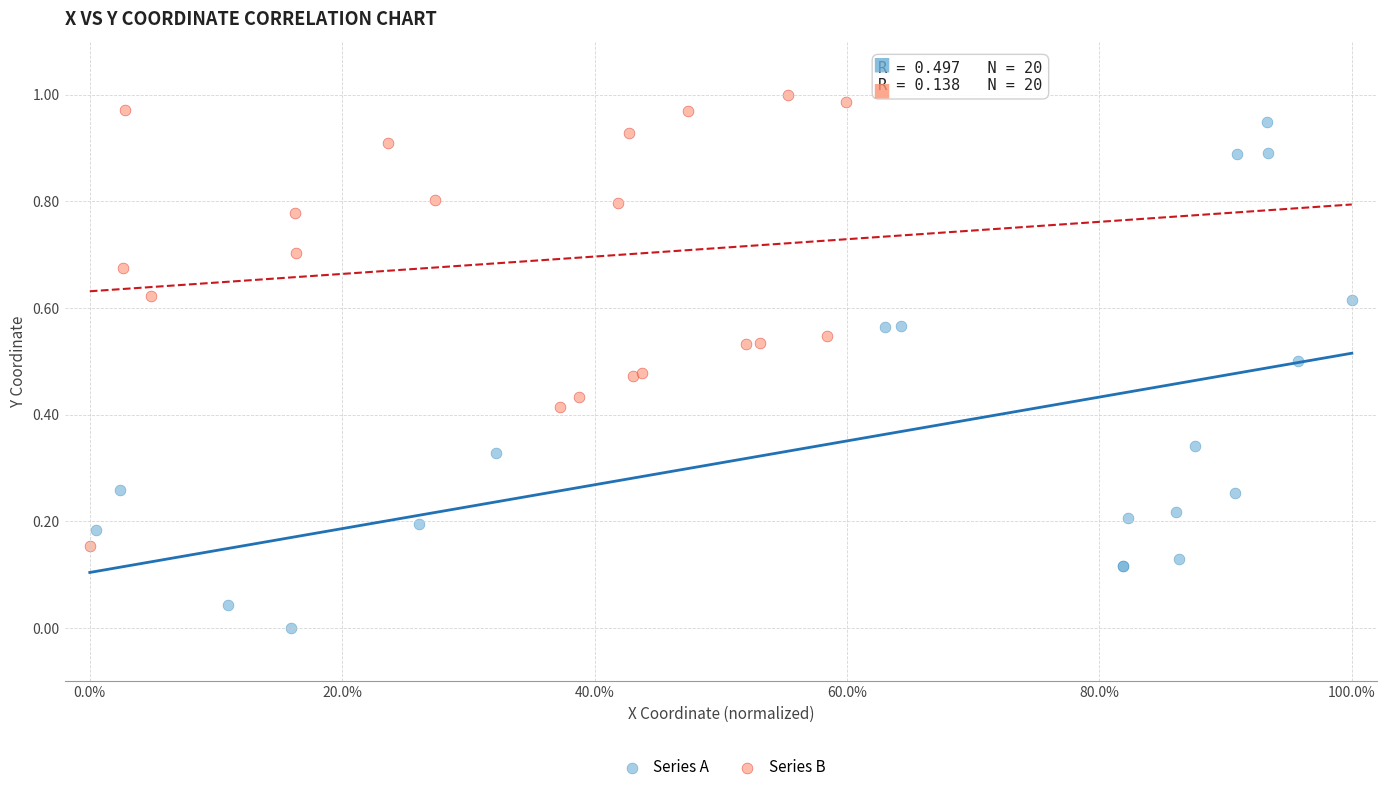

Which series contains the highest Y value?

Series B